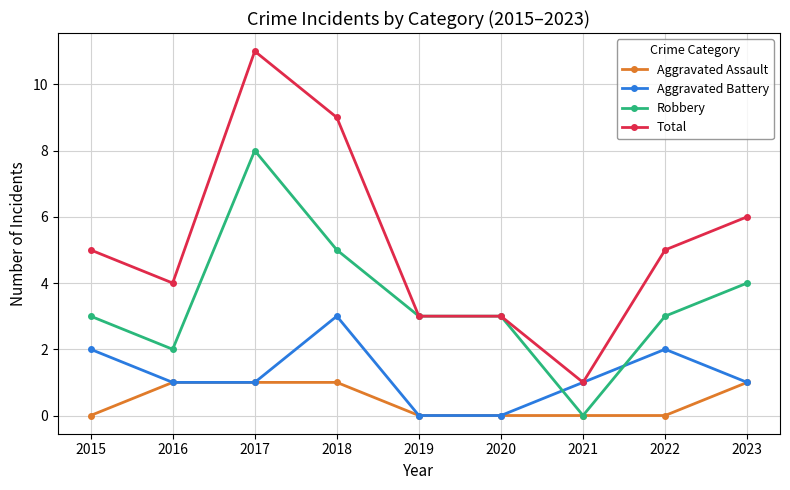

Reading left to right, extract all data points from this chart.

Aggravated Assault: 2015=0	2016=1	2017=1	2018=1	2019=0	2020=0	2021=0	2022=0	2023=1
Aggravated Battery: 2015=2	2016=1	2017=1	2018=3	2019=0	2020=0	2021=1	2022=2	2023=1
Robbery: 2015=3	2016=2	2017=8	2018=5	2019=3	2020=3	2021=0	2022=3	2023=4
Total: 2015=5	2016=4	2017=11	2018=9	2019=3	2020=3	2021=1	2022=5	2023=6